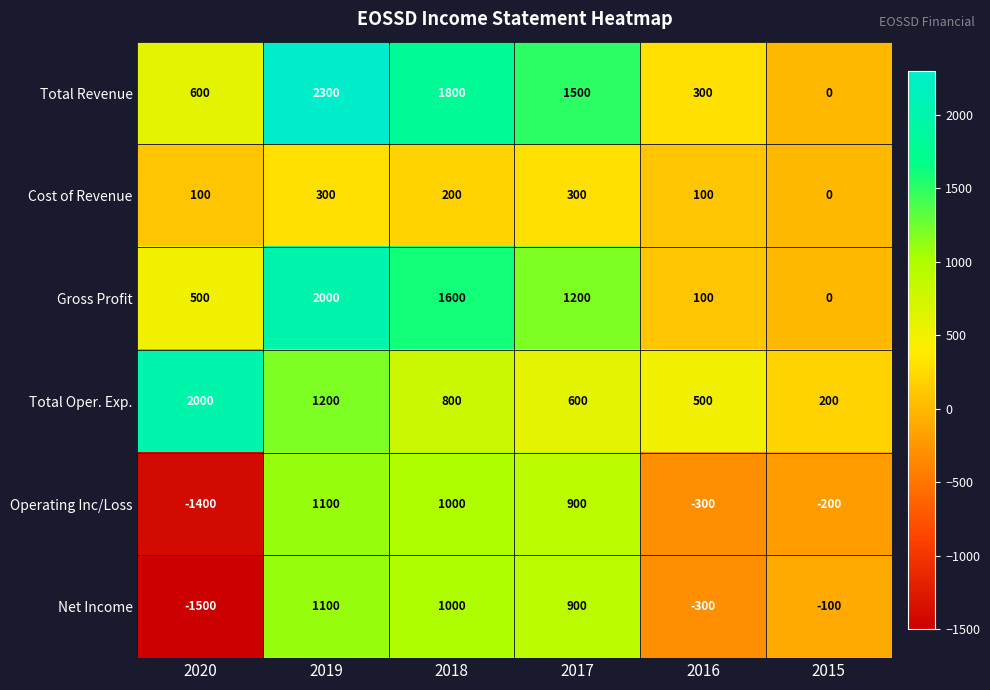

What is the difference between the Cost of Revenue values at 2018 and 2015?

200